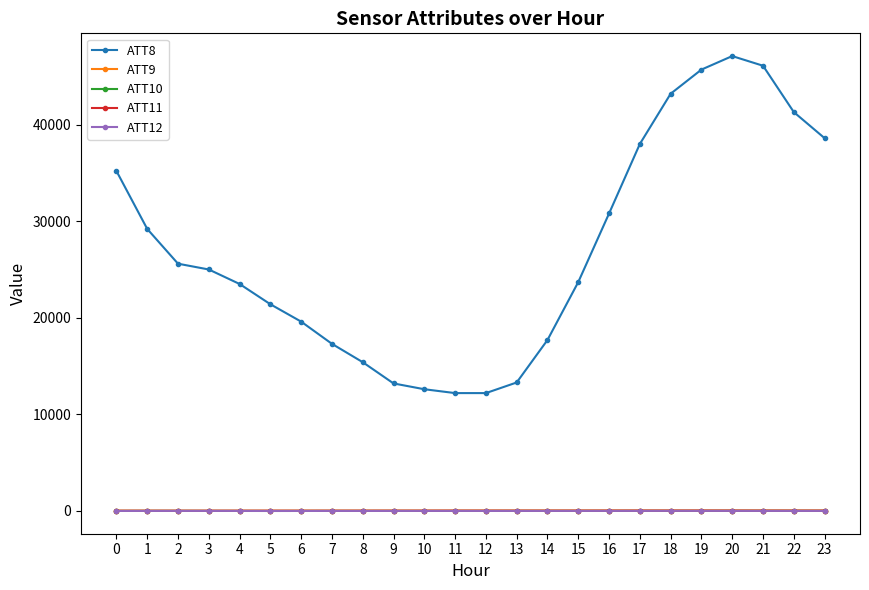

True or false: ATT11 and ATT10 cross at least once.

False